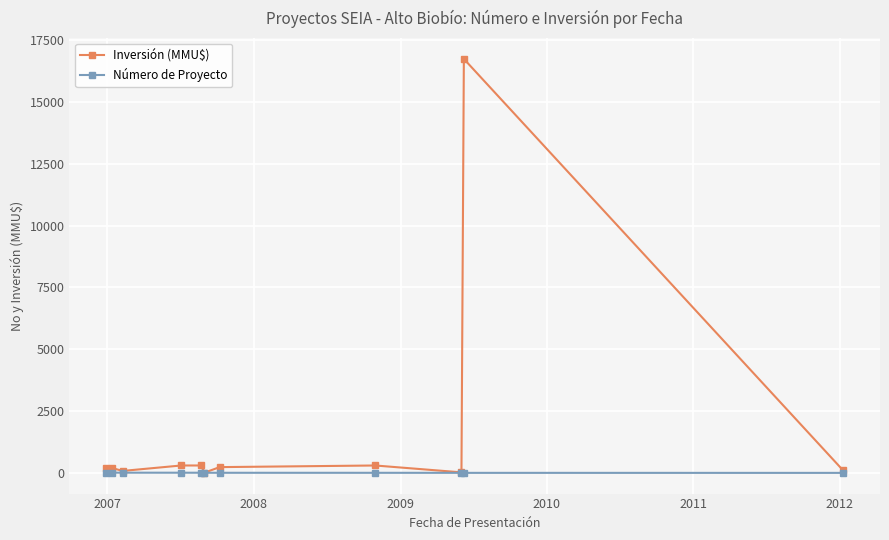

Rank the series by their average value, from highest to lowest.

Inversión (MMU$), Número de Proyecto